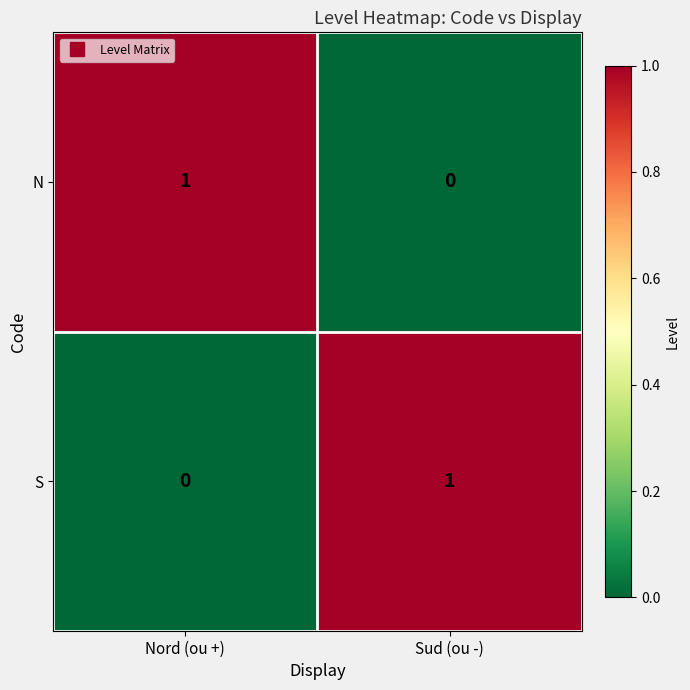

Is the value of N at Nord (ou +) greater than the value of S at Nord (ou +)?

Yes